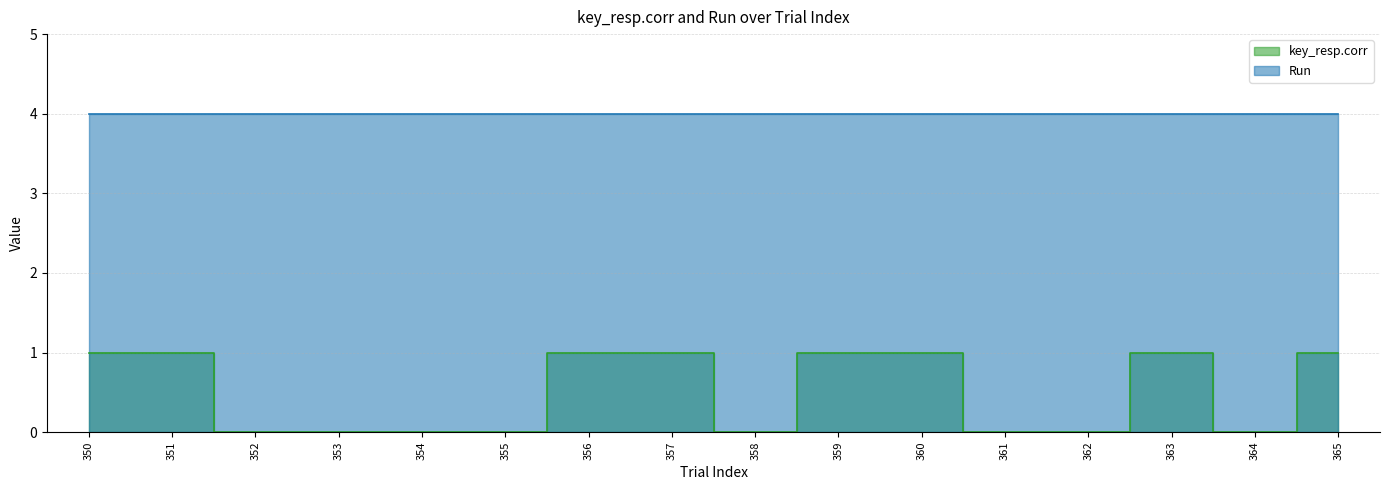

What is the greatest value displayed?

1